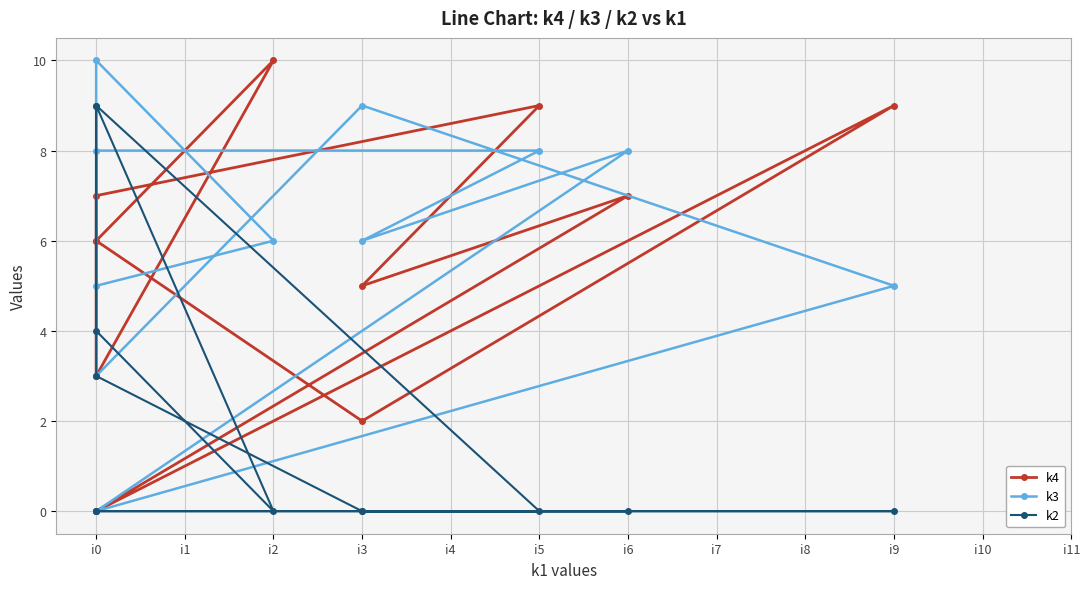

Which series ends up on top after the final intersection of k2 and k4?

k4